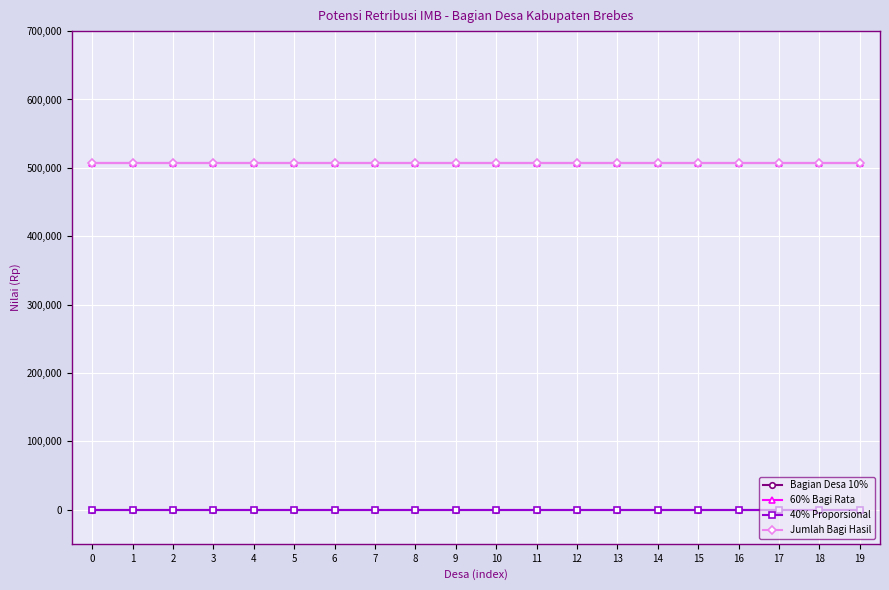

Reading left to right, extract all data points from this chart.

Bagian Desa 10%: 0=0	1=0	2=0	3=0	4=0	5=0	6=0	7=0	8=0	9=0	10=0	11=0	12=0	13=0	14=0	15=0	16=0	17=0	18=0	19=0
60% Bagi Rata: 0=506712	1=506712	2=506712	3=506712	4=506712	5=506712	6=506712	7=506712	8=506712	9=506712	10=506712	11=506712	12=506712	13=506712	14=506712	15=506712	16=506712	17=506712	18=506712	19=506712
40% Proporsional: 0=0	1=0	2=0	3=0	4=0	5=0	6=0	7=0	8=0	9=0	10=0	11=0	12=0	13=0	14=0	15=0	16=0	17=0	18=0	19=0
Jumlah Bagi Hasil: 0=506712	1=506712	2=506712	3=506712	4=506712	5=506712	6=506712	7=506712	8=506712	9=506712	10=506712	11=506712	12=506712	13=506712	14=506712	15=506712	16=506712	17=506712	18=506712	19=506712